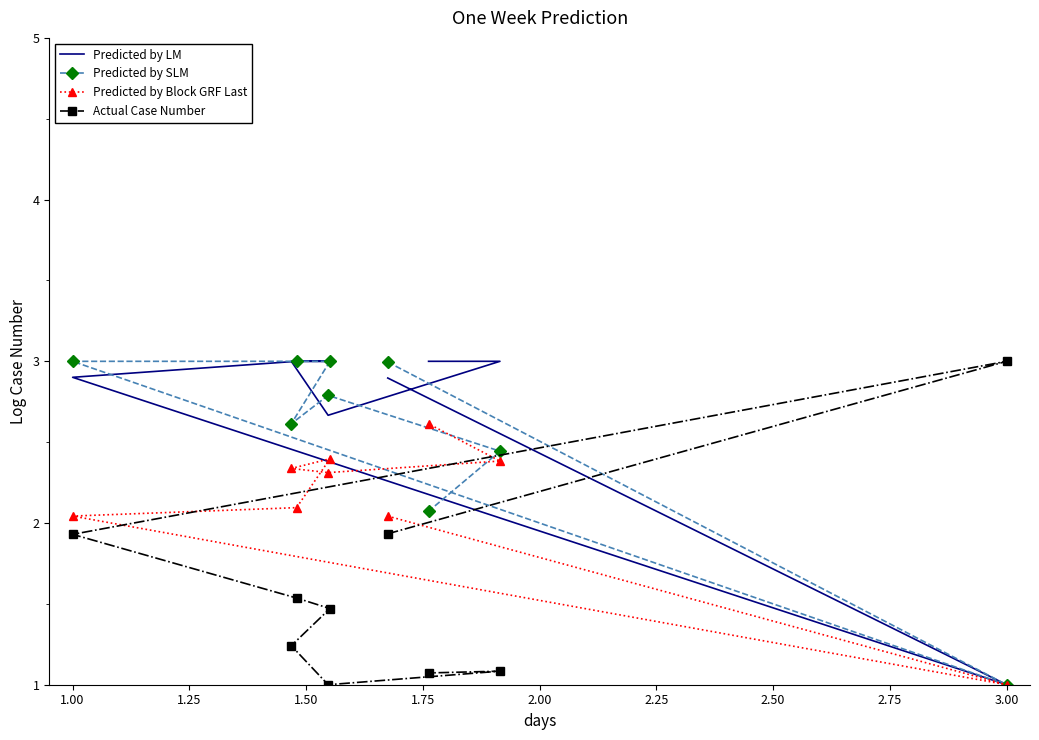

Where is the first local minimum for Predicted by Block GRF Last?

3.00